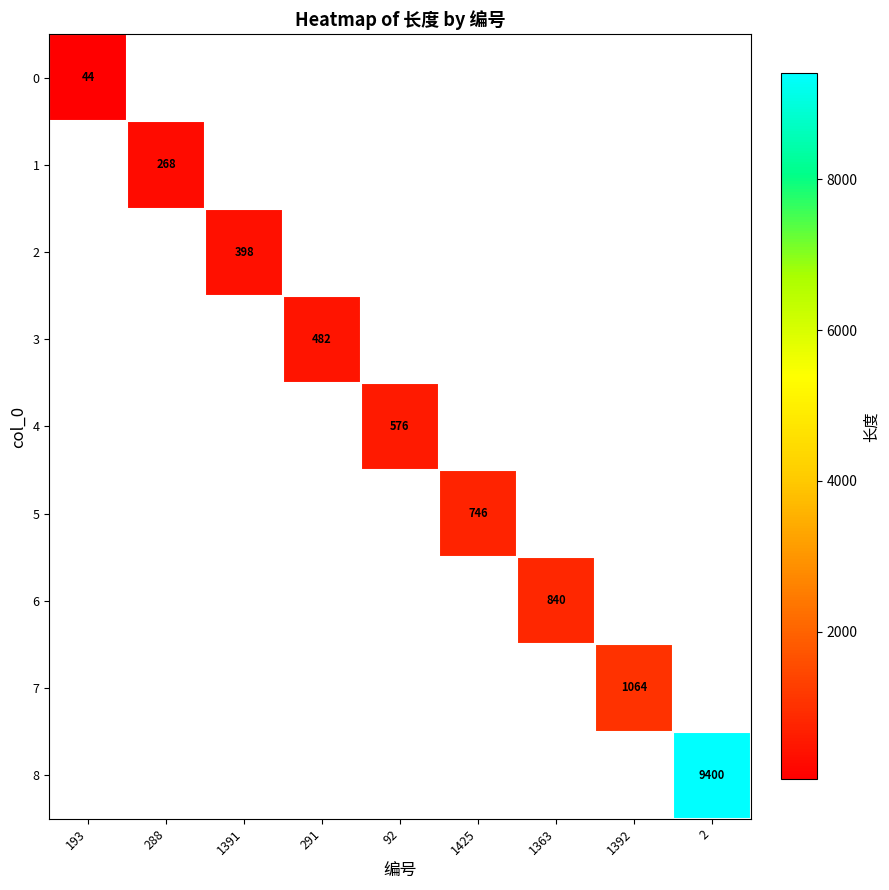

The 5 series shows 746 at 1425. True or false?

True